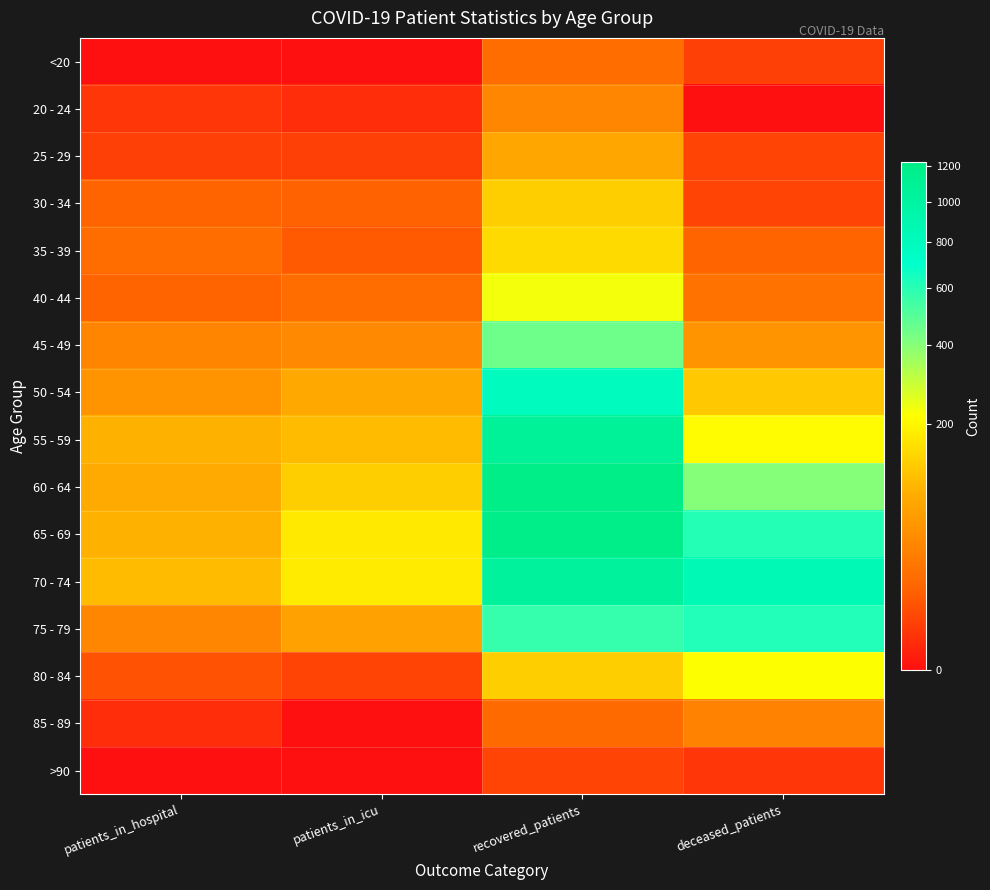

At which category does the chart reach its minimum across all series?

patients_in_hospital